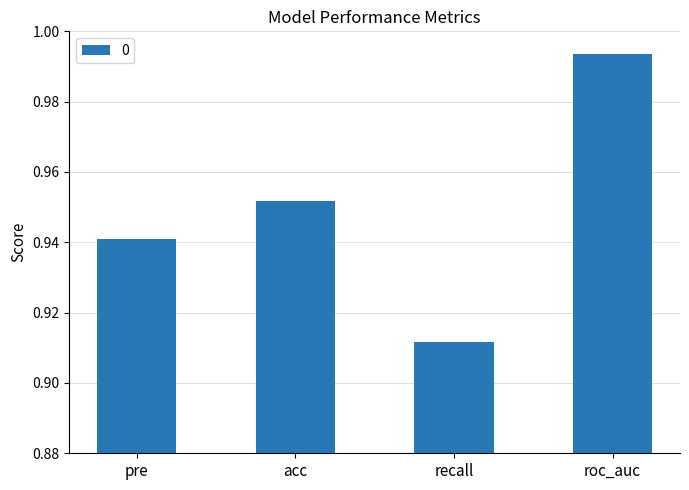

Which has a higher value, roc_auc or acc?

roc_auc